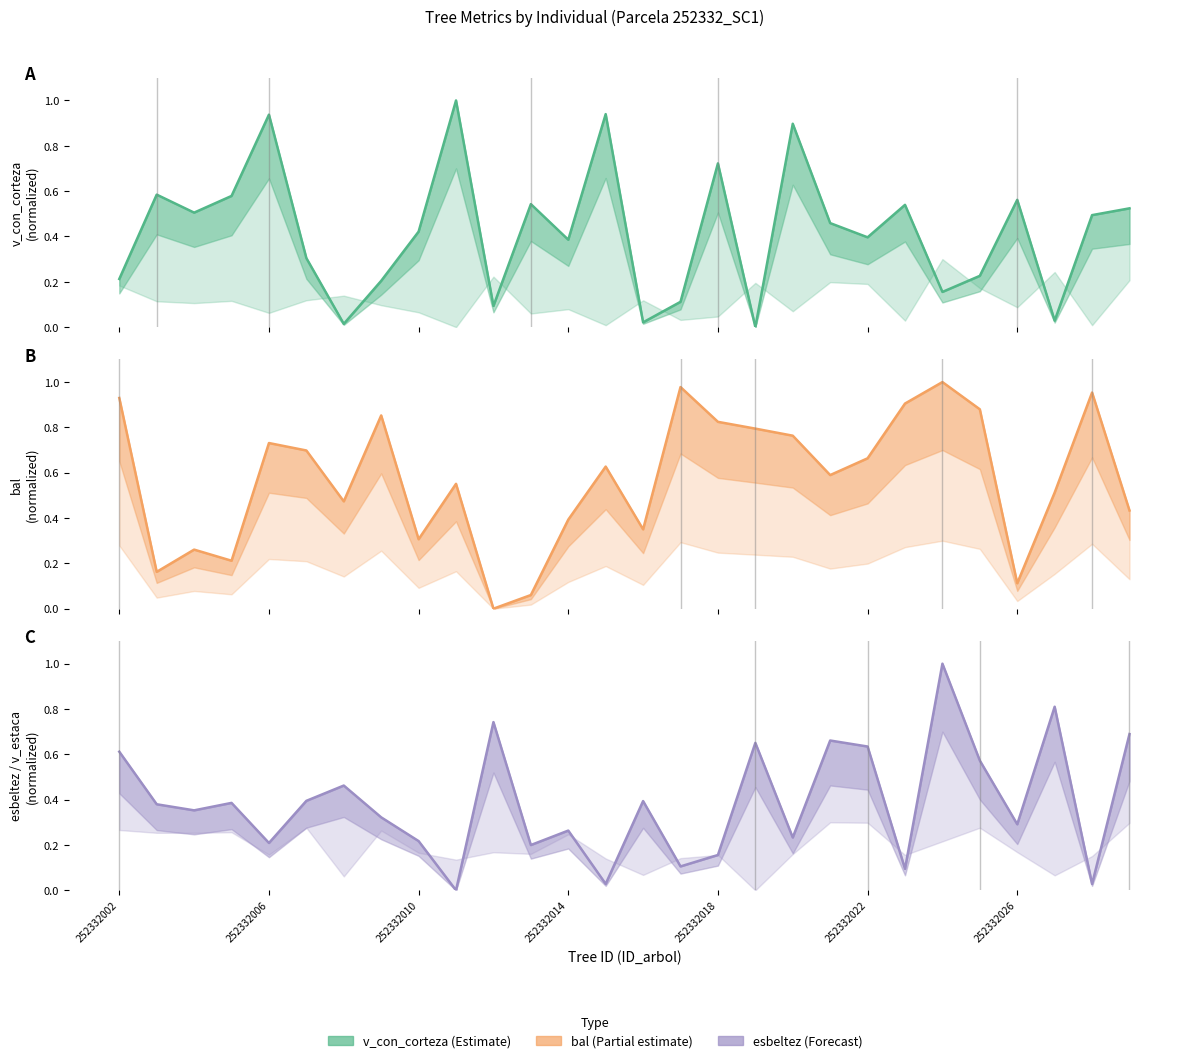

What are all the series names shown in the legend?

v_con_corteza, bal, esbeltez